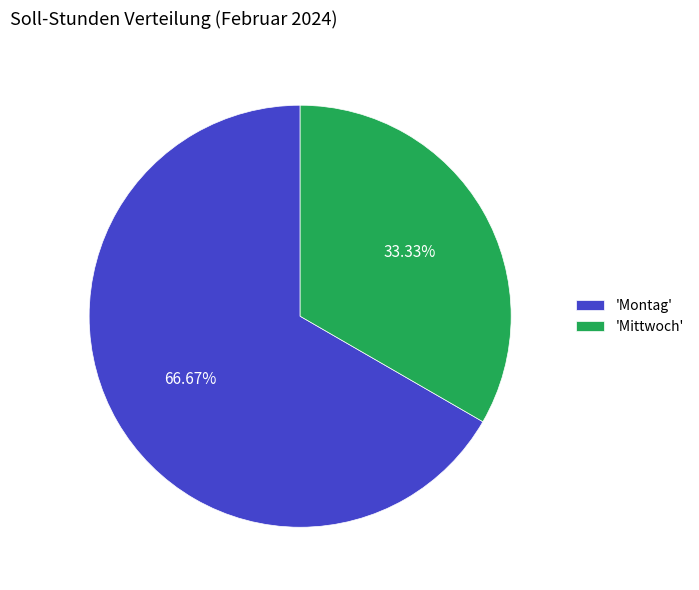

Is there a majority slice in this chart?

Yes